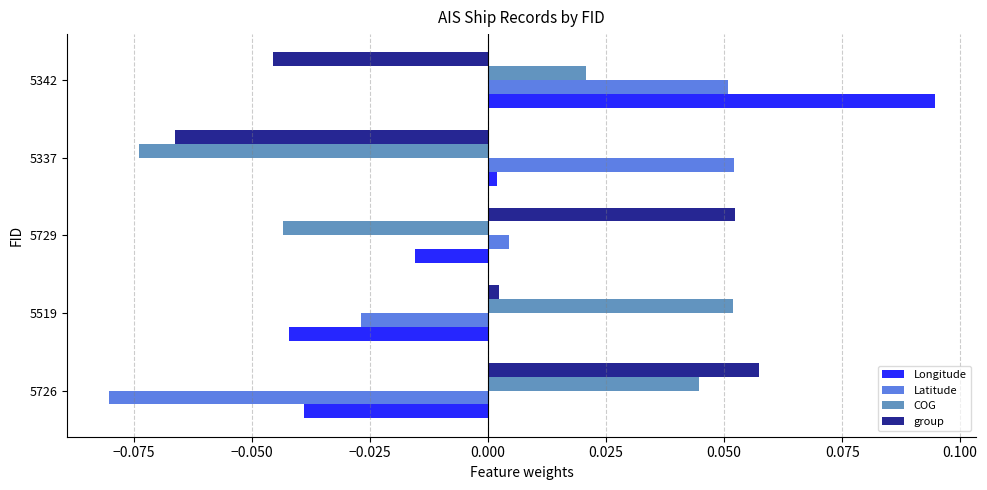

Between 5519 and 5337, which series saw the biggest shift?

COG